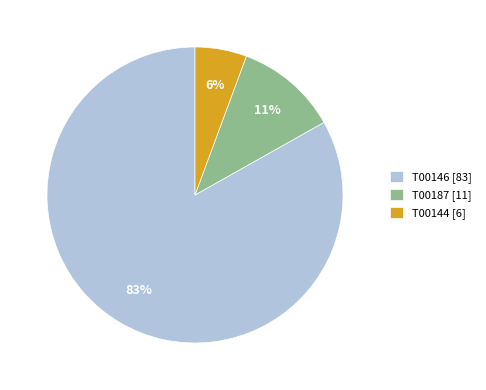

How many segments does this pie chart have?

3